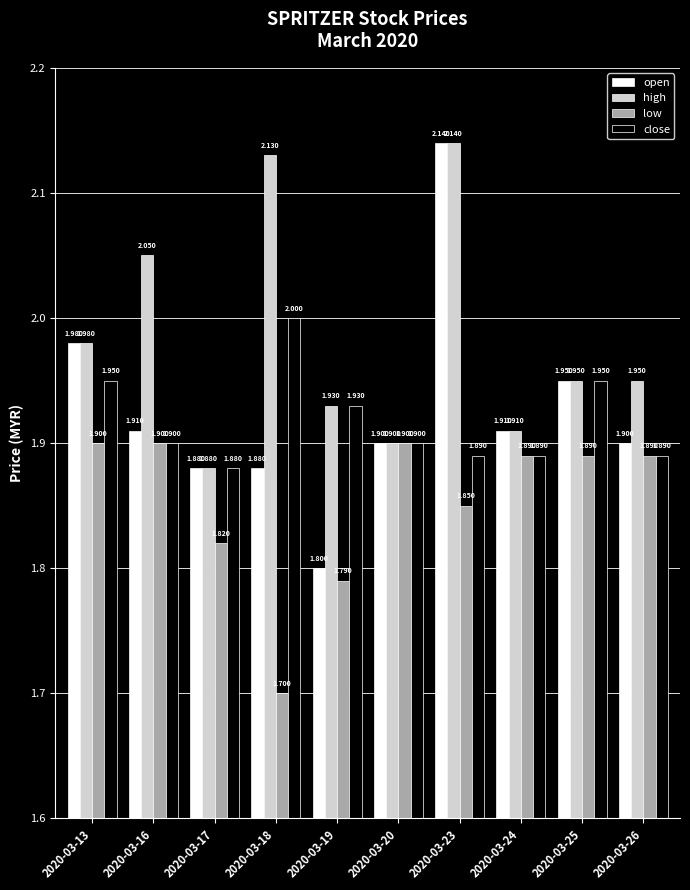

Which series has the widest spread of values?

open